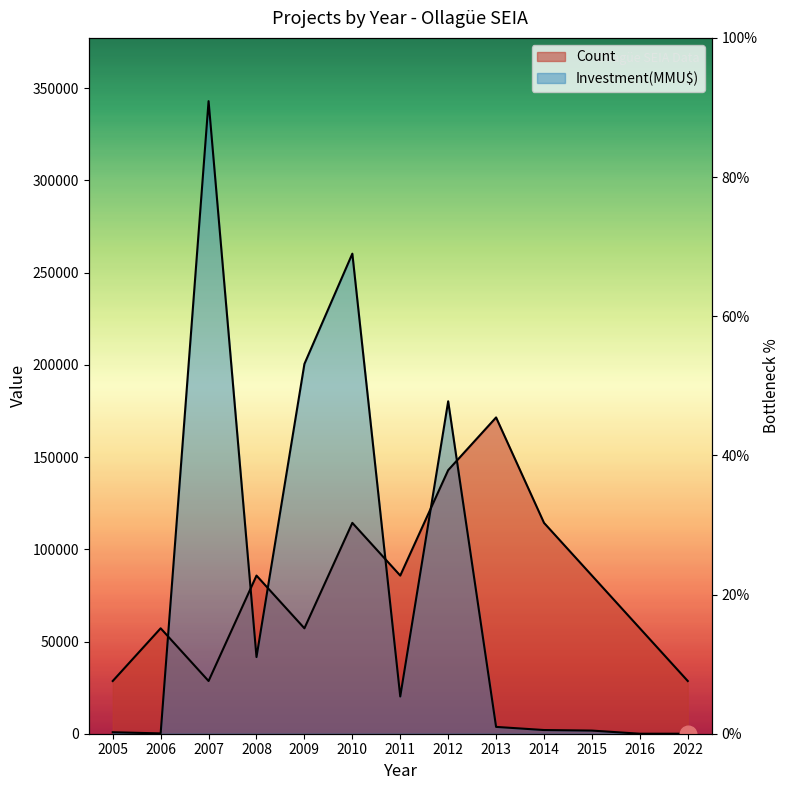

What is the value of the Count point at the 5th from the left?

57166.7